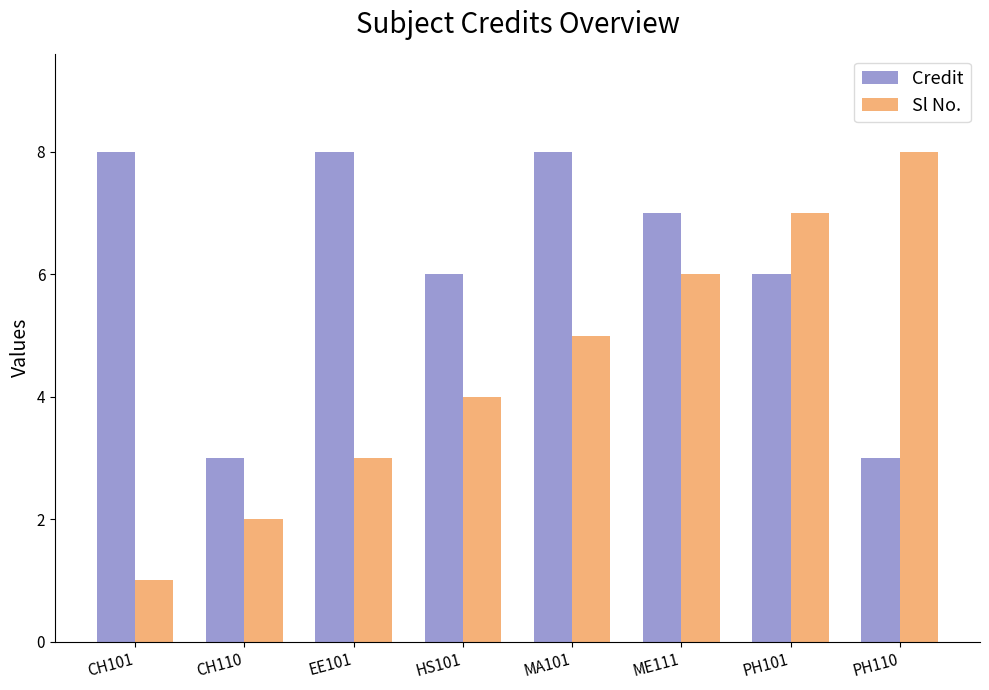

Reading right to left, list all the values displayed in this chart.

Credit: 3	6	7	8	6	8	3	8
Sl No.: 8	7	6	5	4	3	2	1